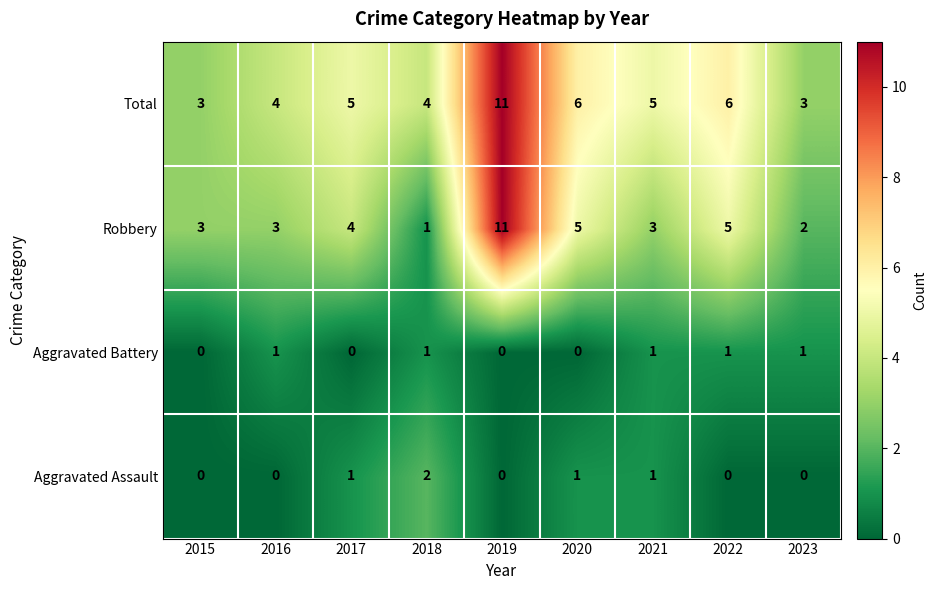

Which category has the highest value across all series?

2019